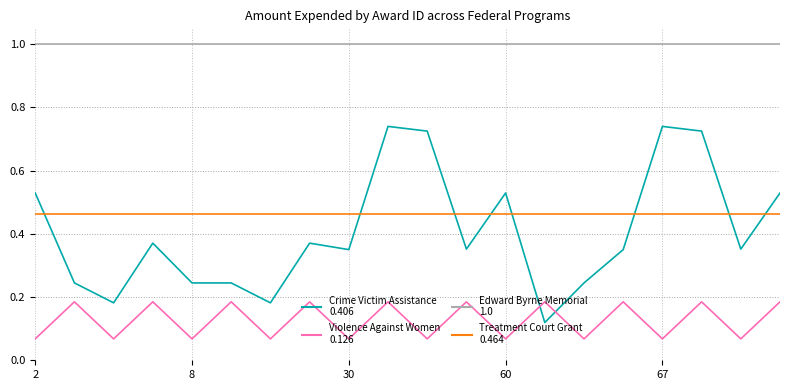

What is the greatest value displayed?

1.0